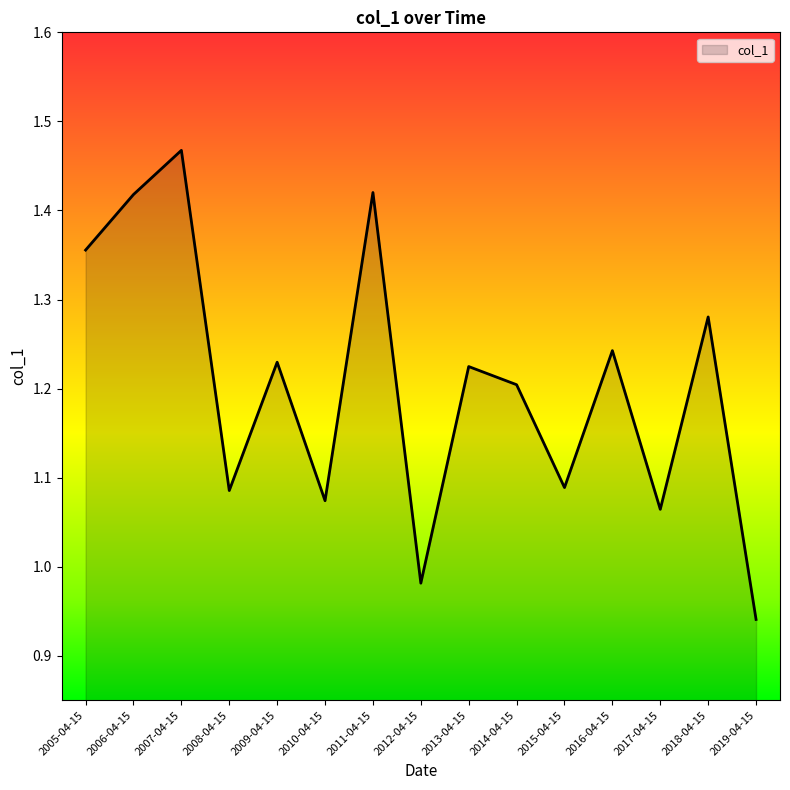

What is the sum of the values at 2009-04-15 and 2006-04-15?

2.6